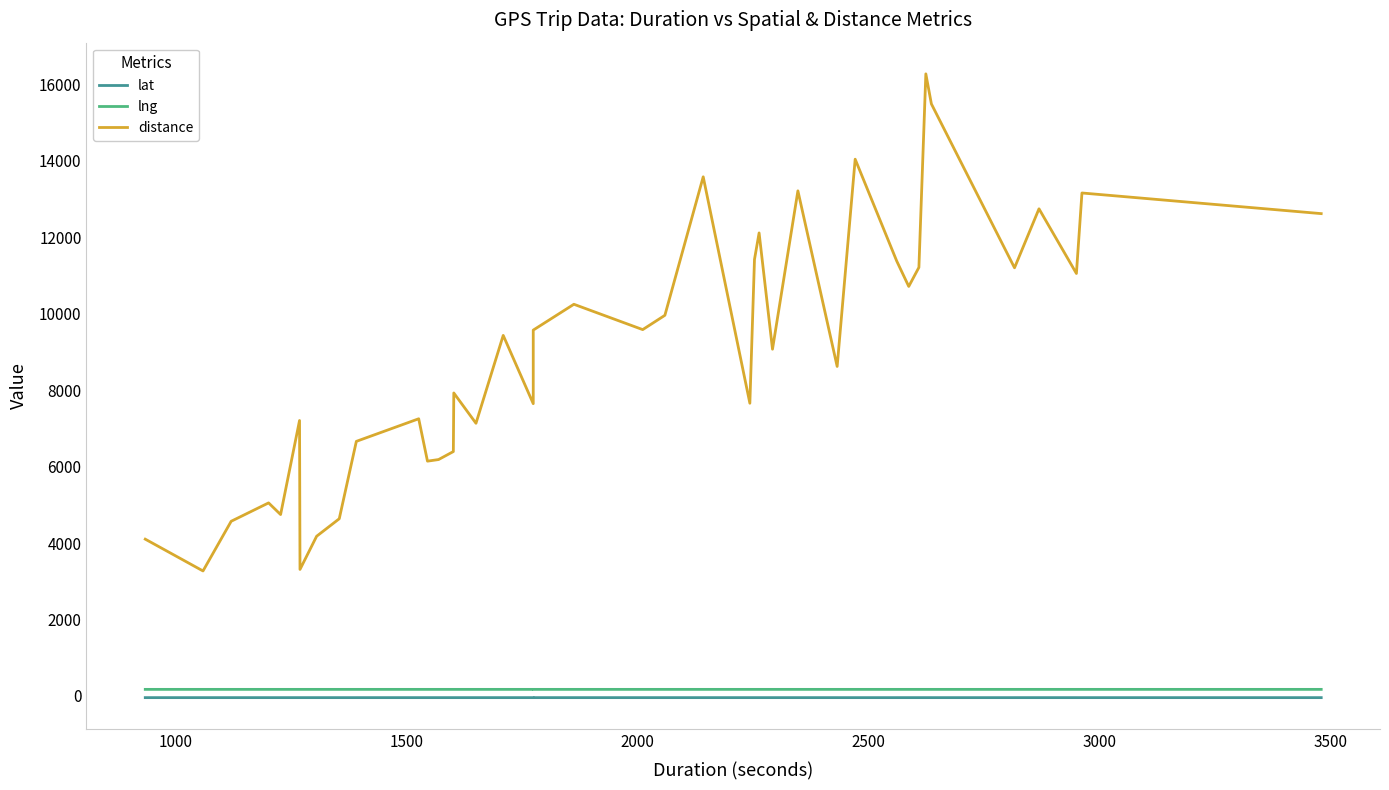

True or false: lng and lat intersect in this chart.

False